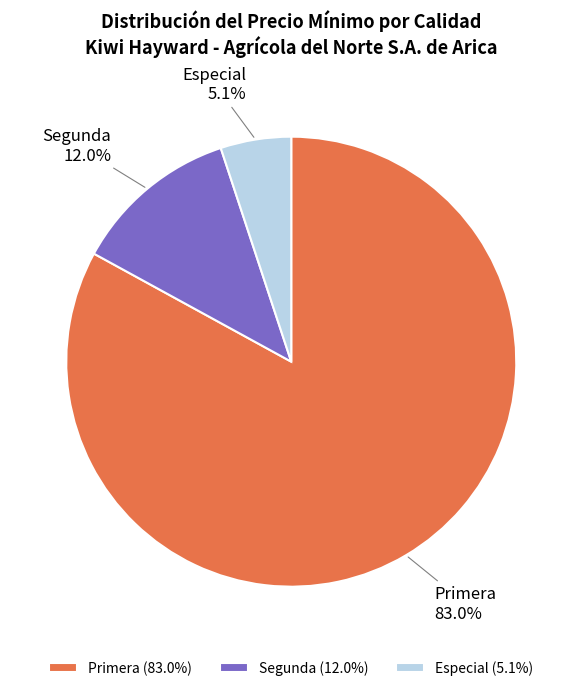

Is the sum of Especial and Segunda greater than half?

No